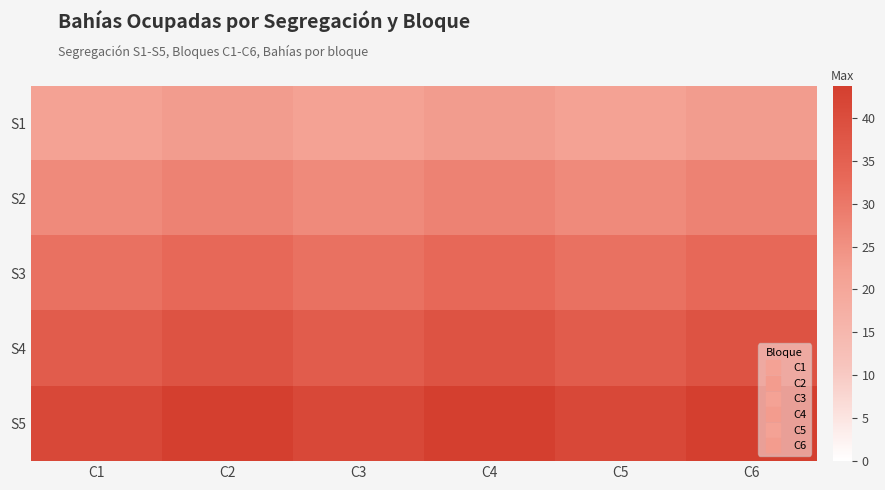

How many categories are shown in the chart?

6